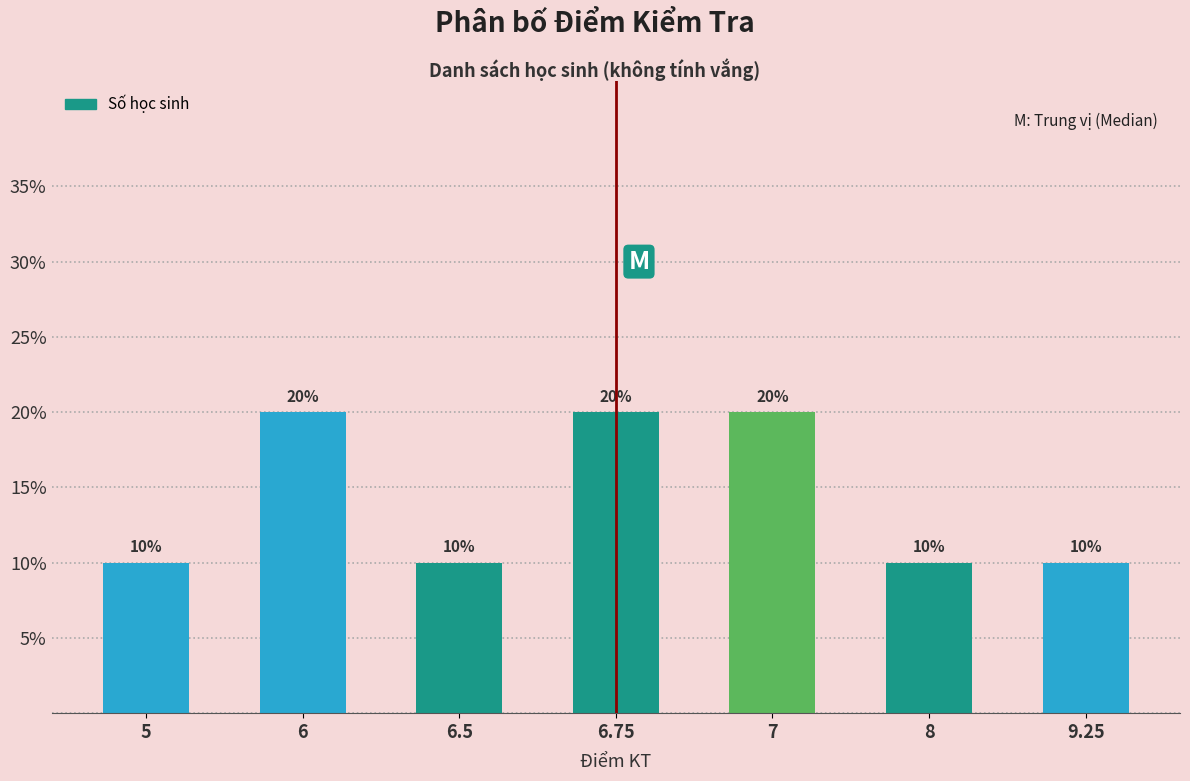

What is the smallest value displayed?

10